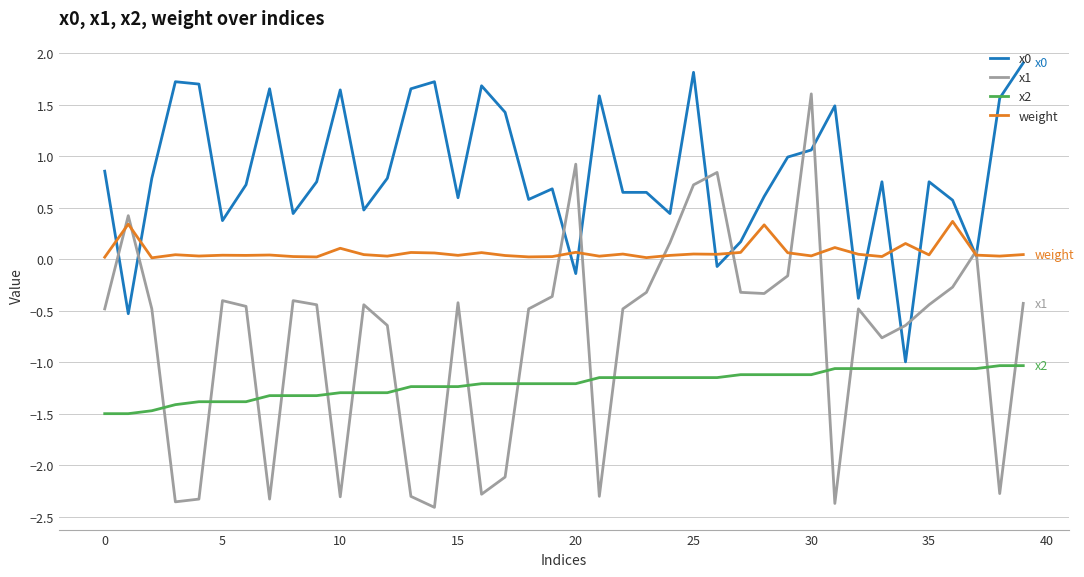

Which series has the widest spread of values?

x1